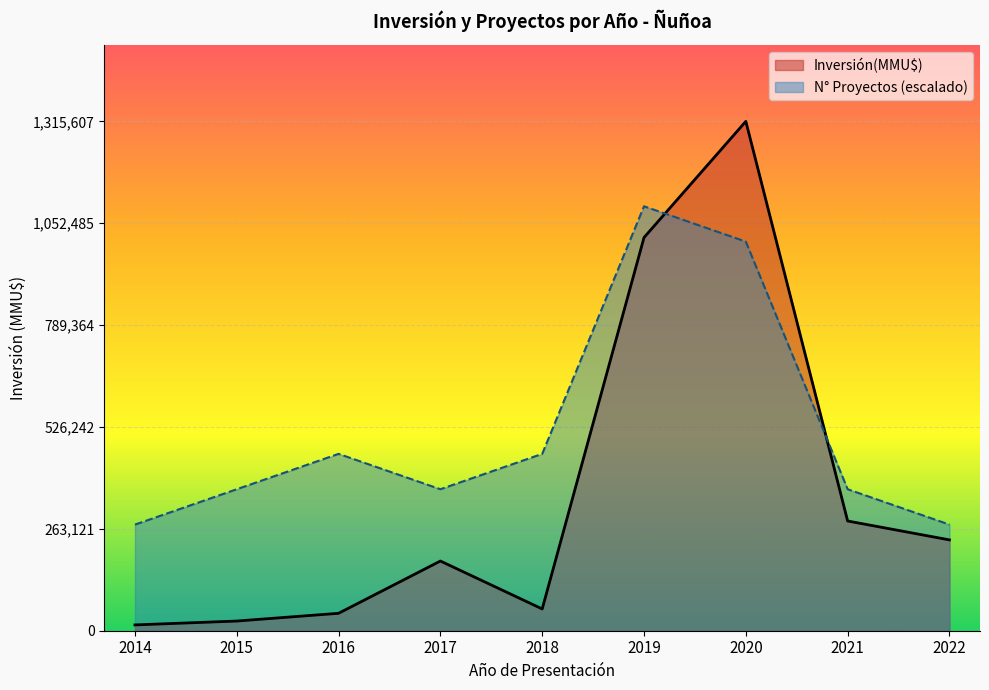

What are all the series names shown in the legend?

Inversión(MMU$), N° Proyectos (escalado)